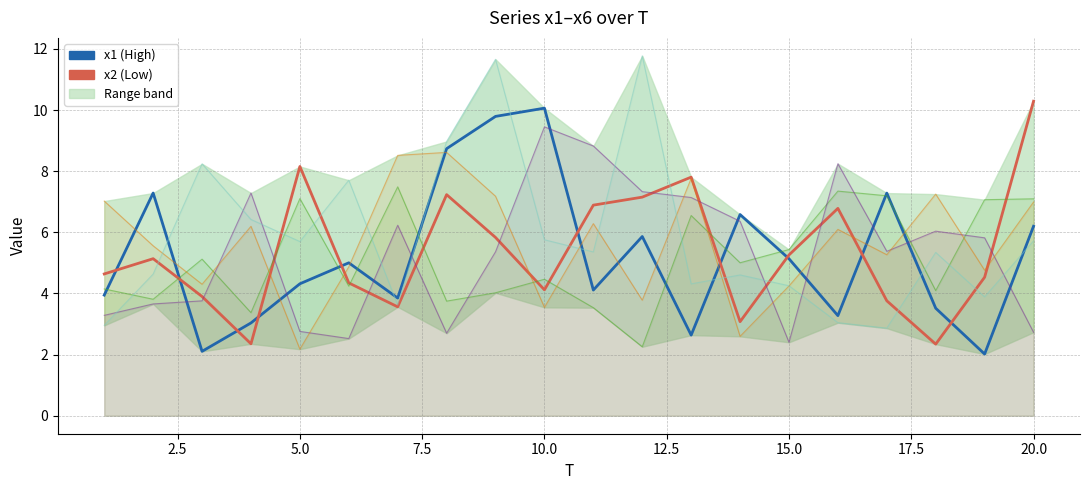

Reading left to right, what are all the values shown in this chart?

x1 (High): 3.9	7.3	2.1	3.0	4.3	5.0	3.8	8.7	9.8	10.1	4.1	5.9	2.6	6.6	5.1	3.3	7.3	3.5	2.0	6.2
x2 (Low): 4.6	5.1	3.9	2.4	8.2	4.3	3.6	7.2	5.8	4.1	6.9	7.2	7.8	3.1	5.3	6.8	3.8	2.3	4.5	10.3